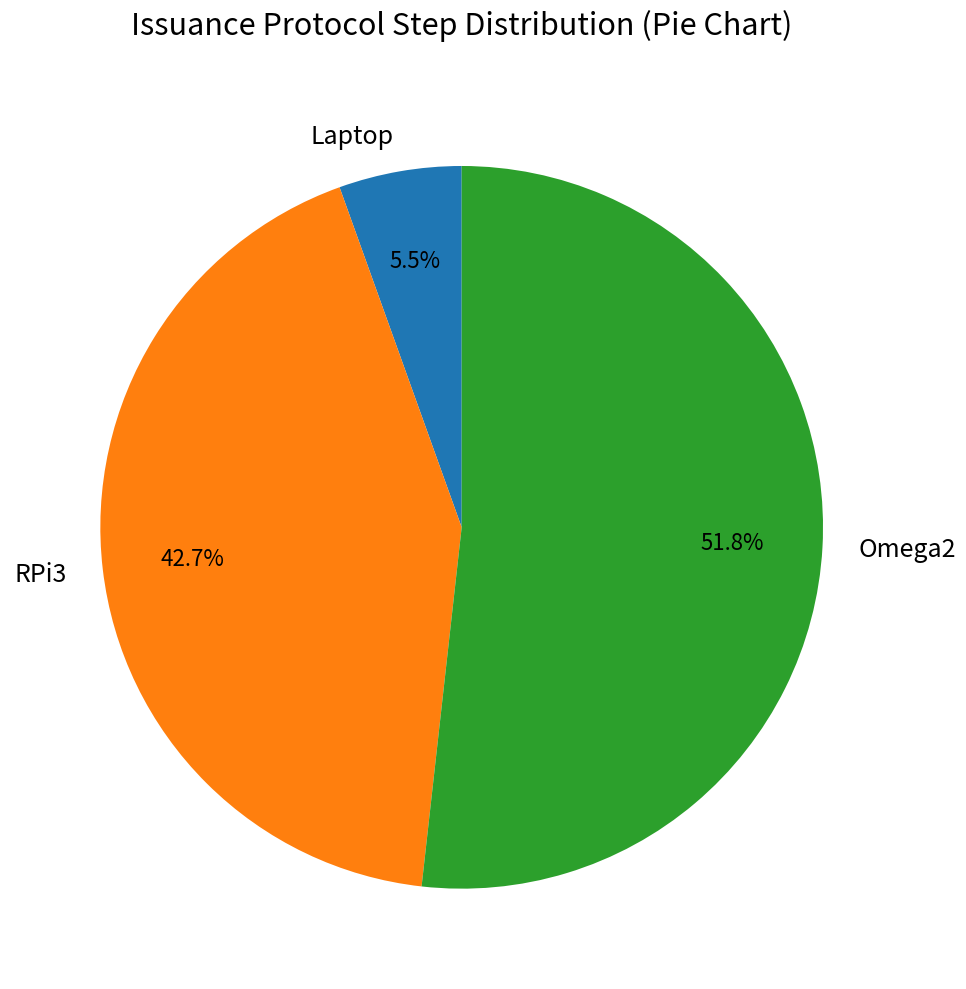

How much of the chart is everything except Omega2?

48.2%